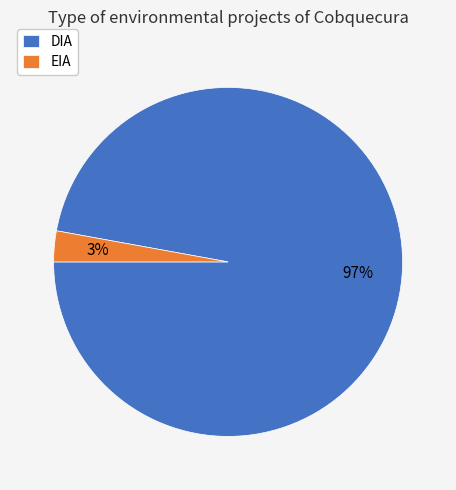

To the nearest percent, what is the combined percentage of DIA and EIA?

100%